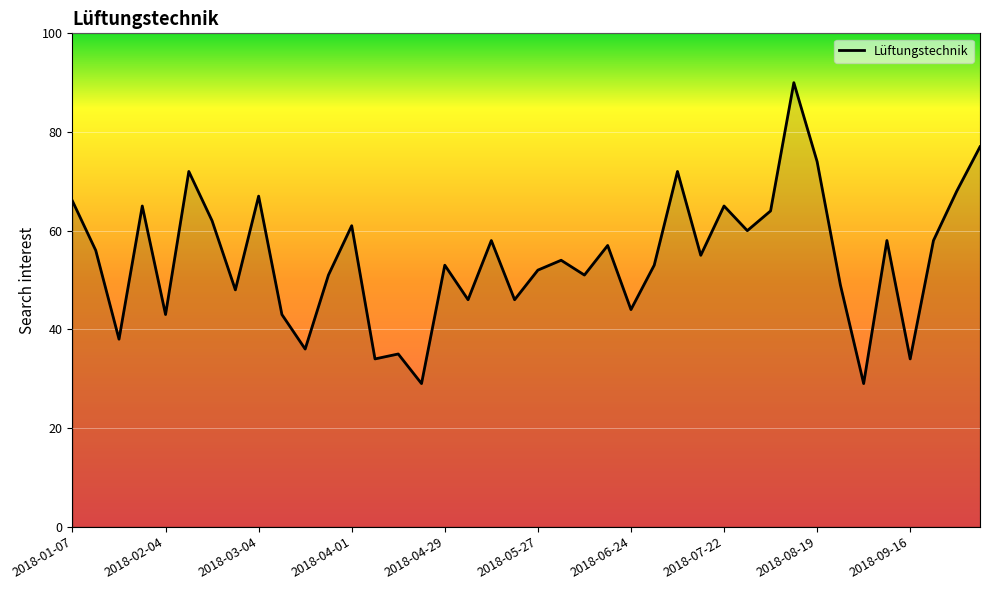

What is the greatest value displayed?

90